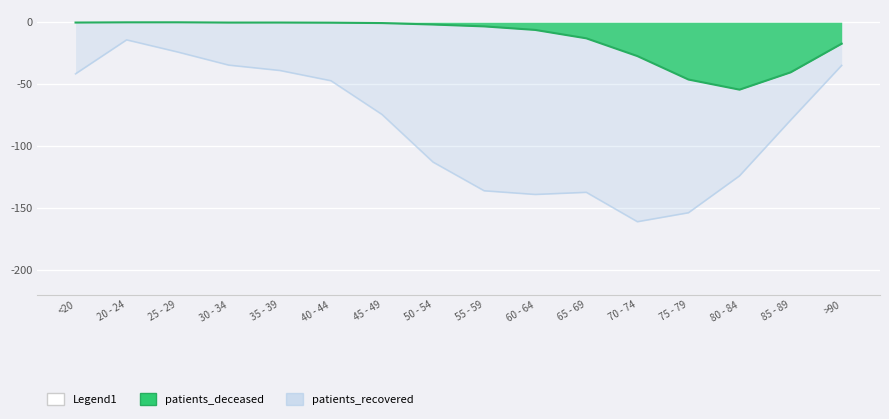

What is the value of the patients_deceased point at the 16th from the left?

-17.3